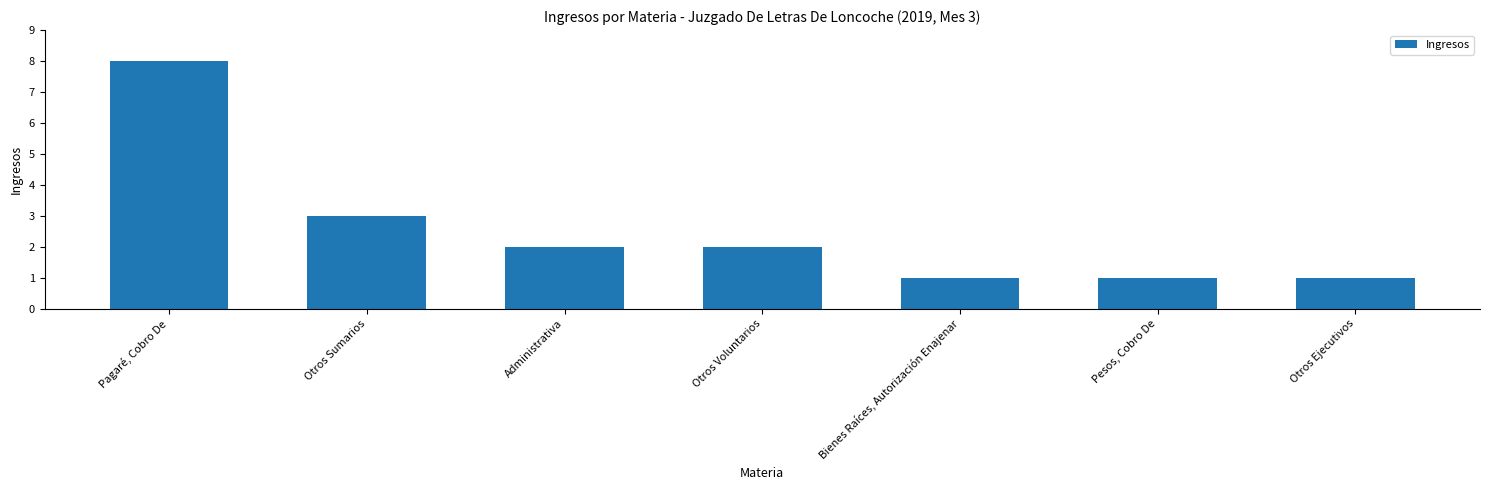

How many bars are there in total?

7